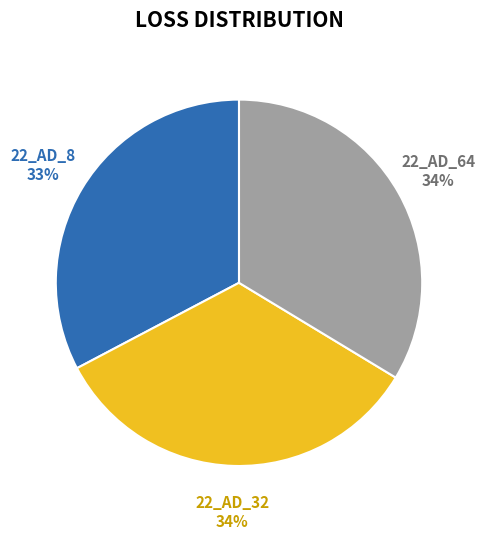

To the nearest percent, what is the average slice percentage?

33%